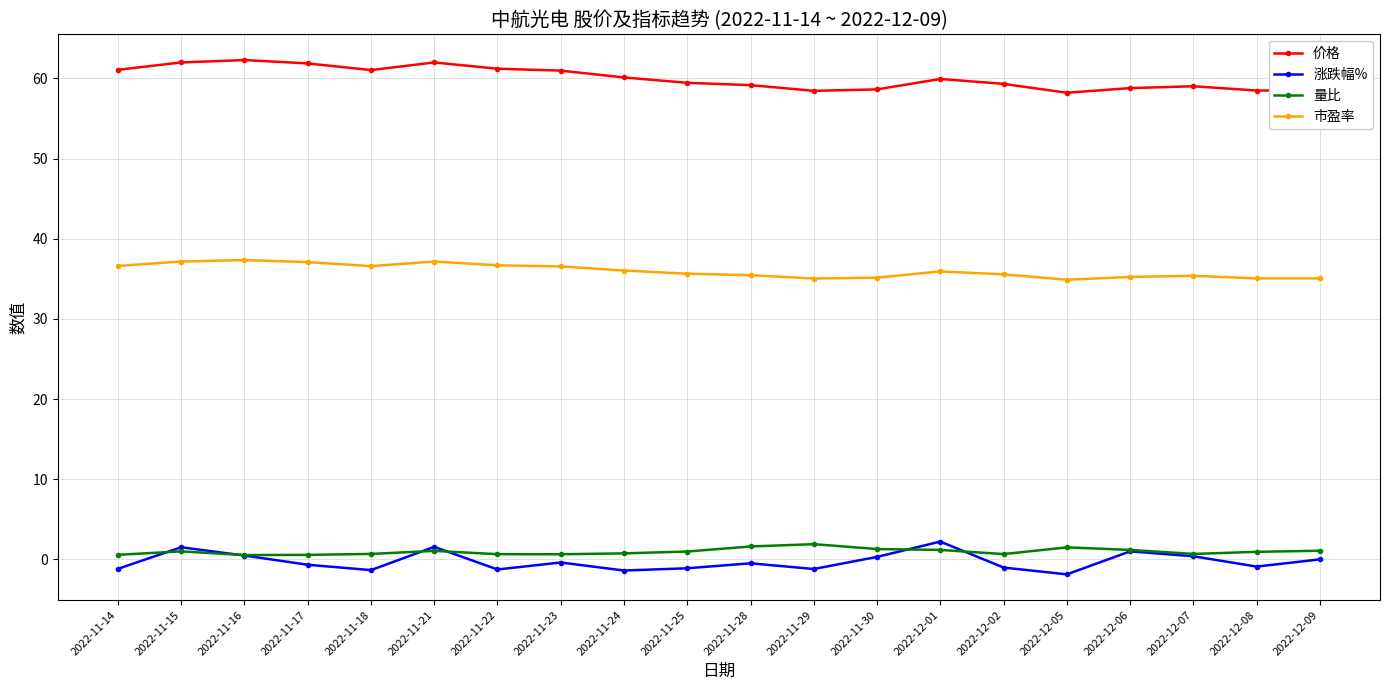

Where is the first local maximum for 涨跌幅%?

2022-11-15